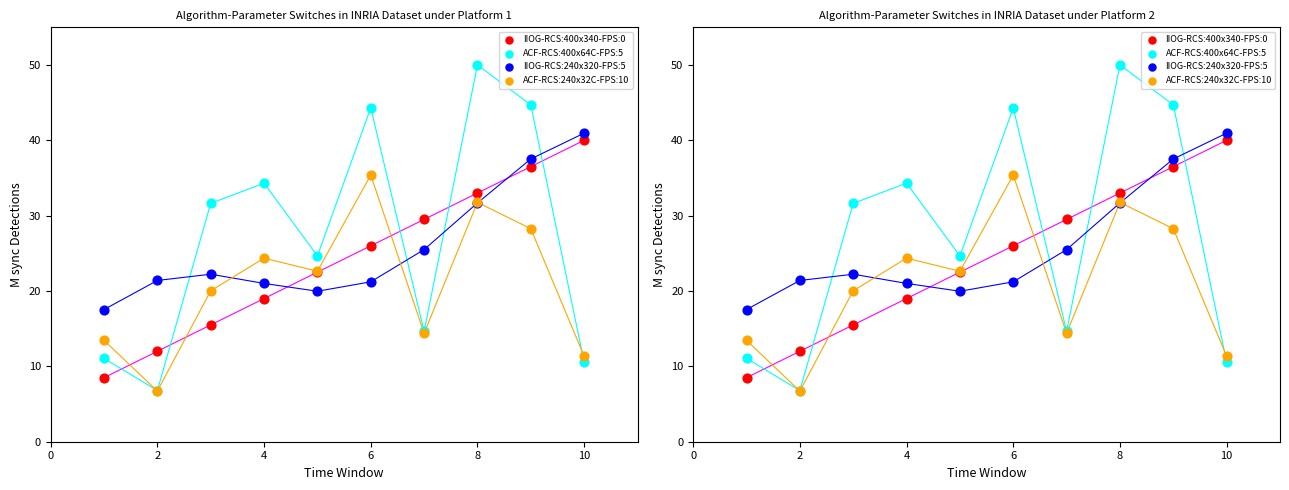

At how many categories does at least one series exceed 11?

10